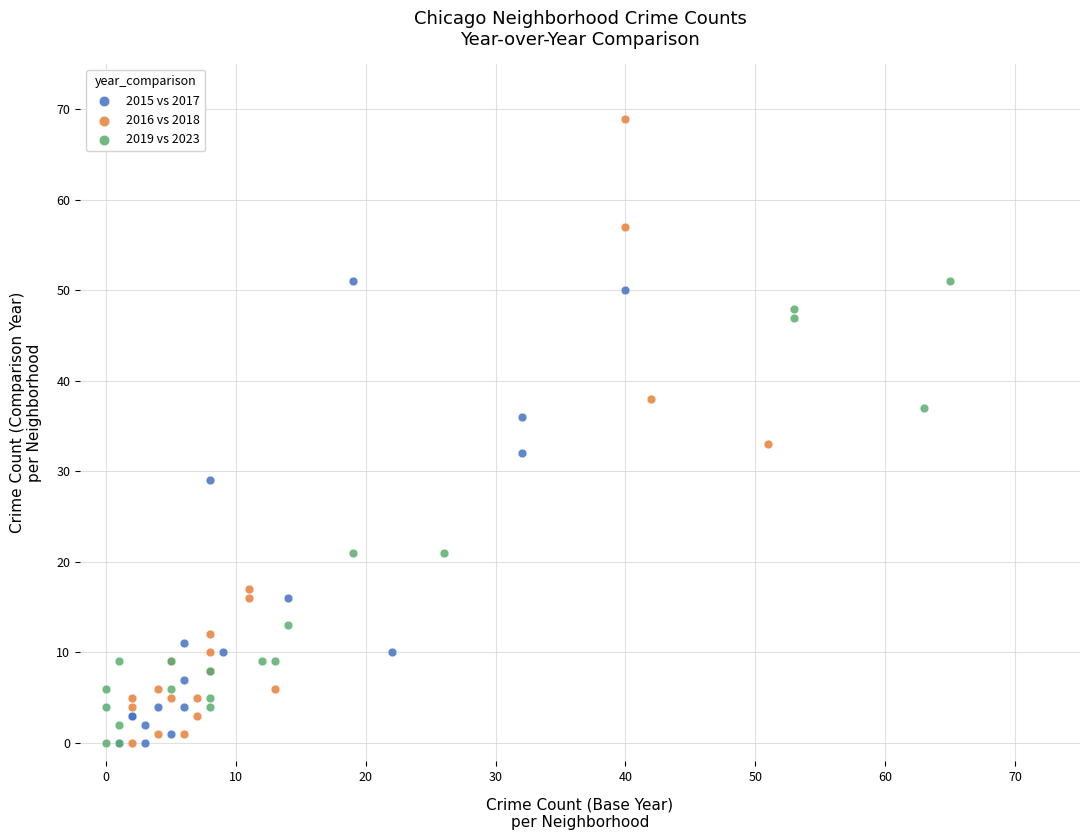

Which series has the largest Y range (max minus min)?

2016 vs 2018